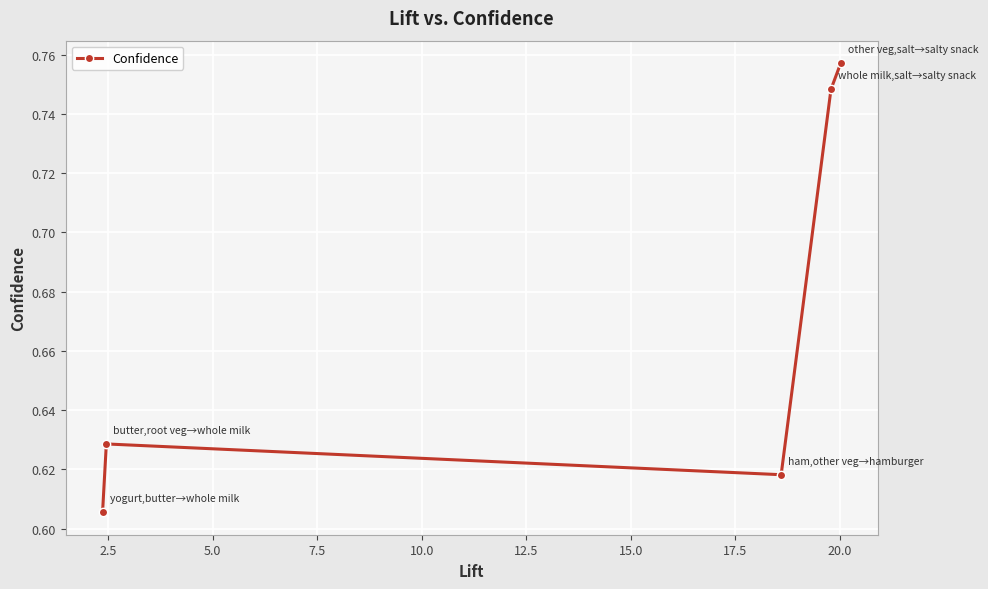

What is the sum of all values?

3.4